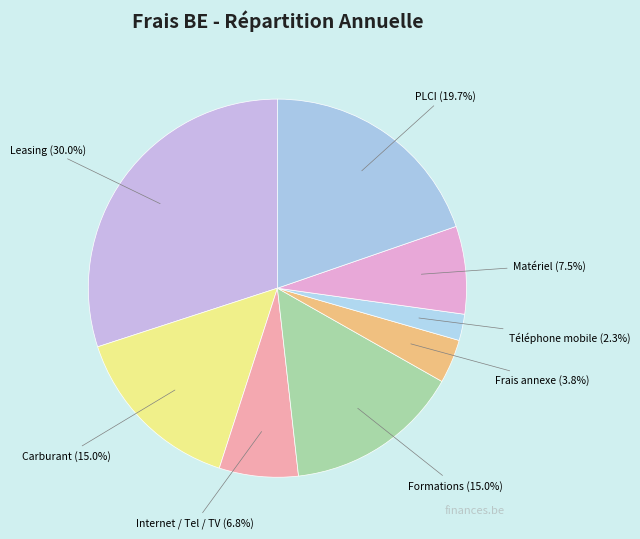

Does PLCI represent more than half of the total?

No